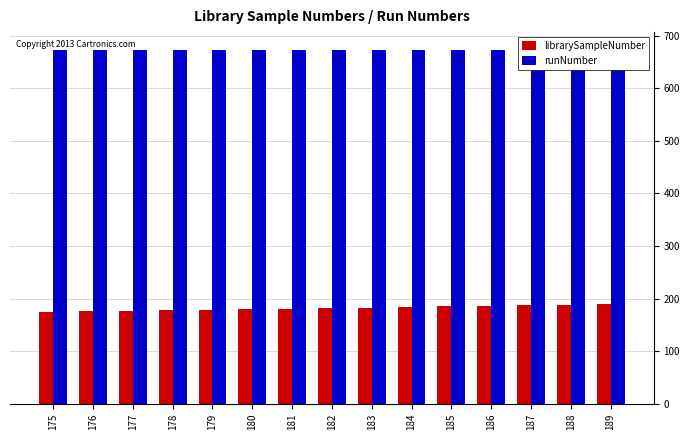

True or false: runNumber has a value of 408 at 177.

False